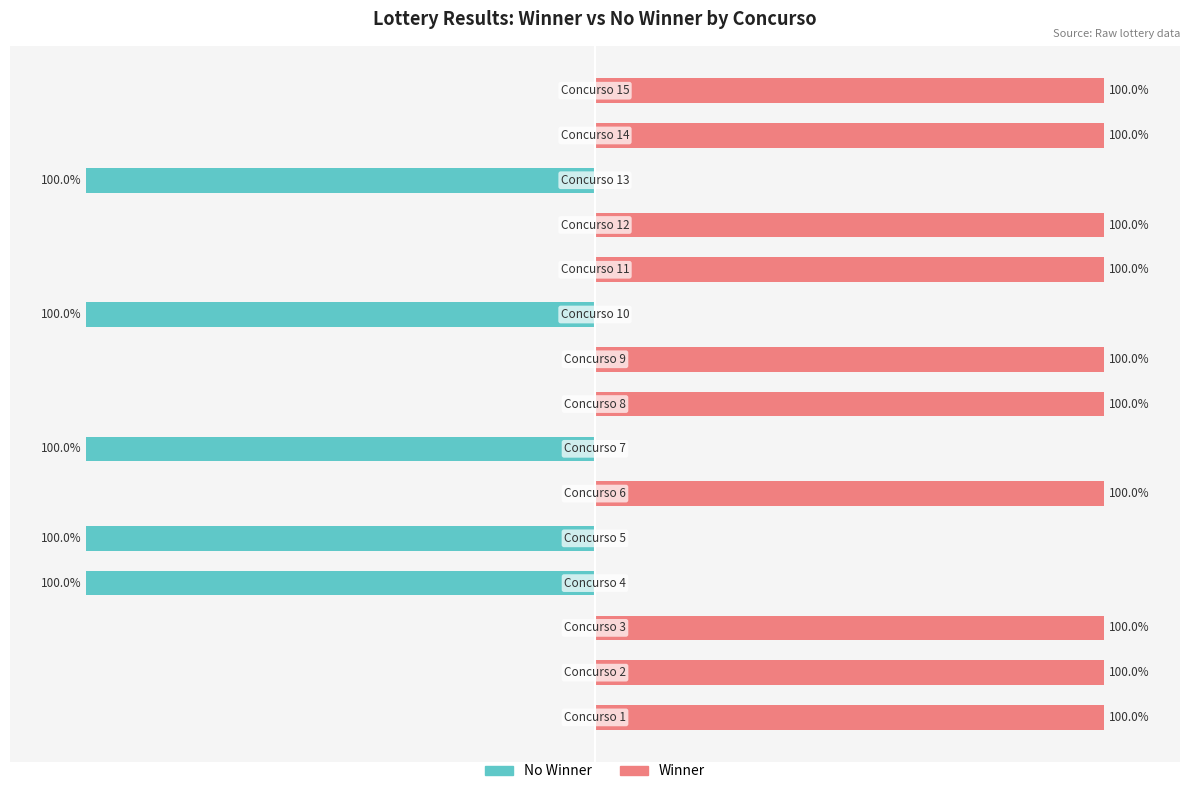

How many values in the Winner (houve_ganhador=1) series are below 100?

5